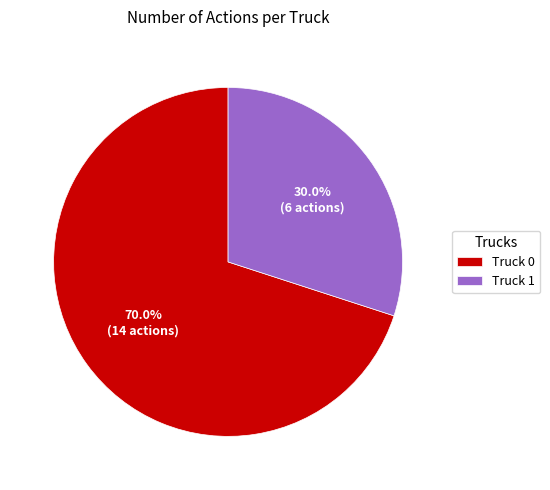

Which category has the biggest portion of the pie?

Truck 0